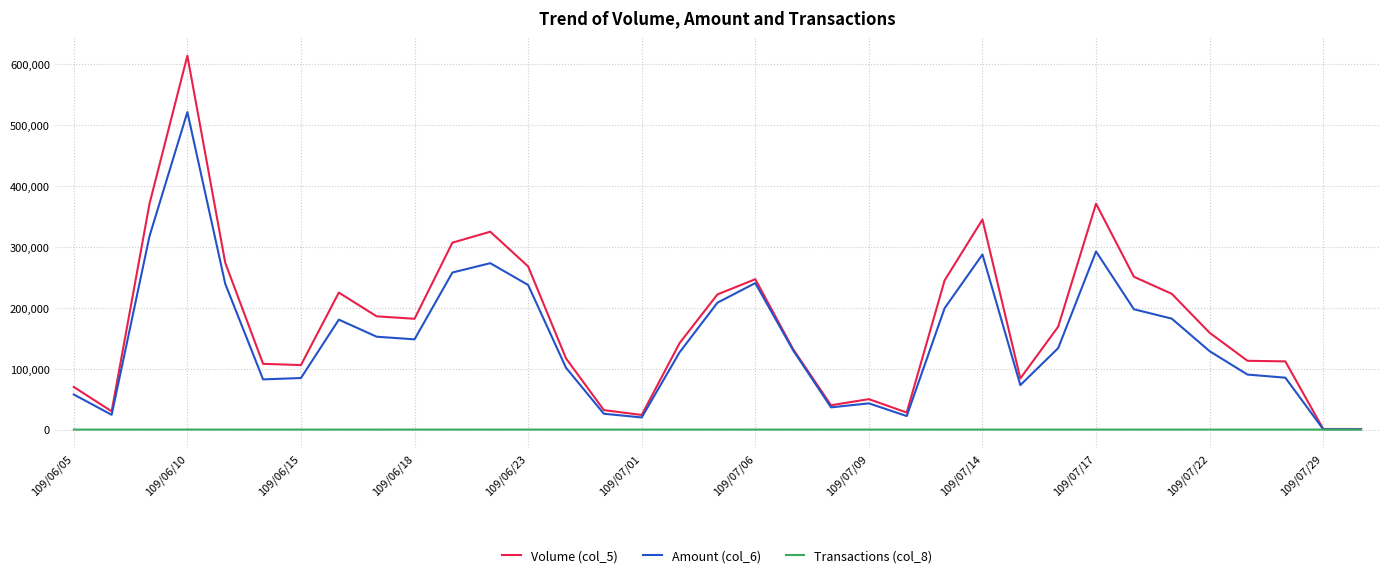

Which series has the largest total across all categories?

Volume (col_5)